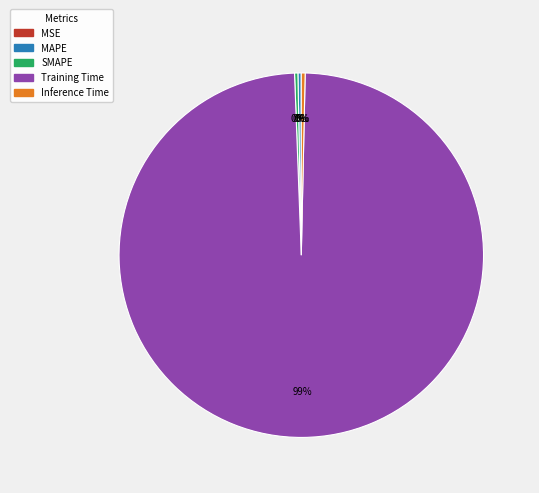

Does any single category account for the majority?

Yes